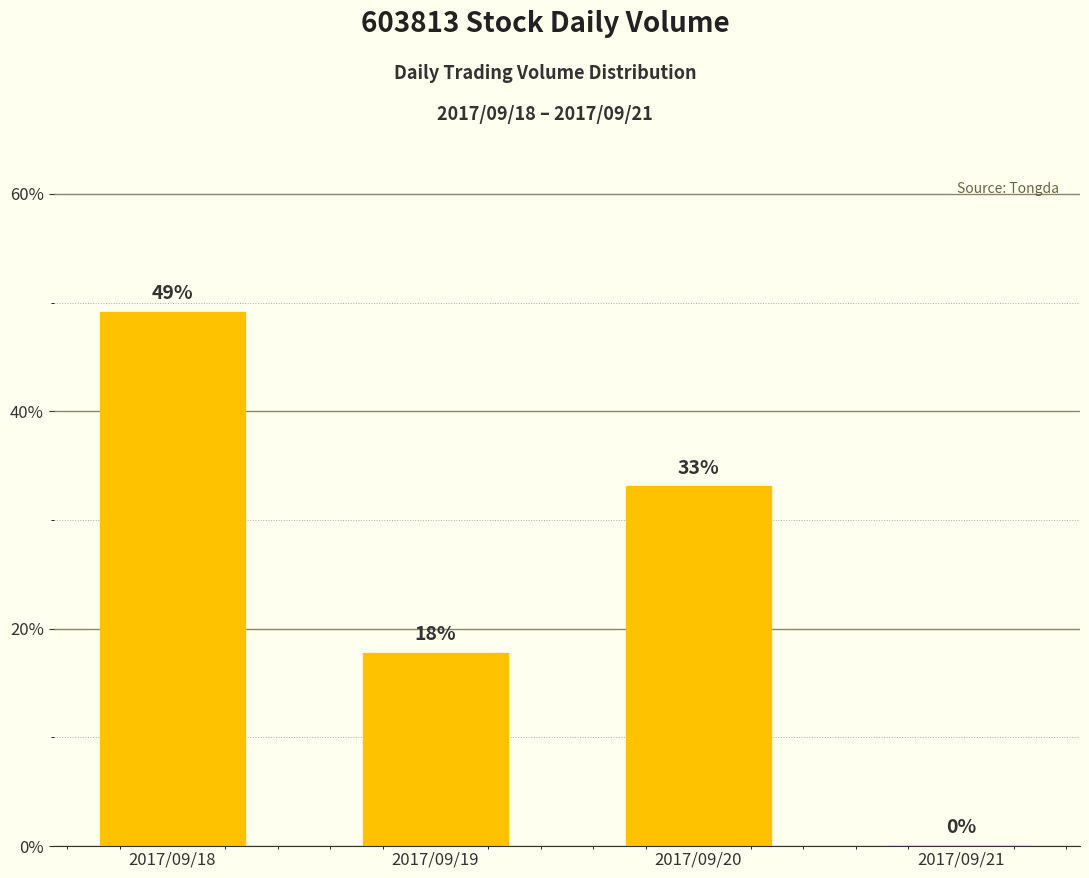

Where does the data first go above 33?

2017/09/18